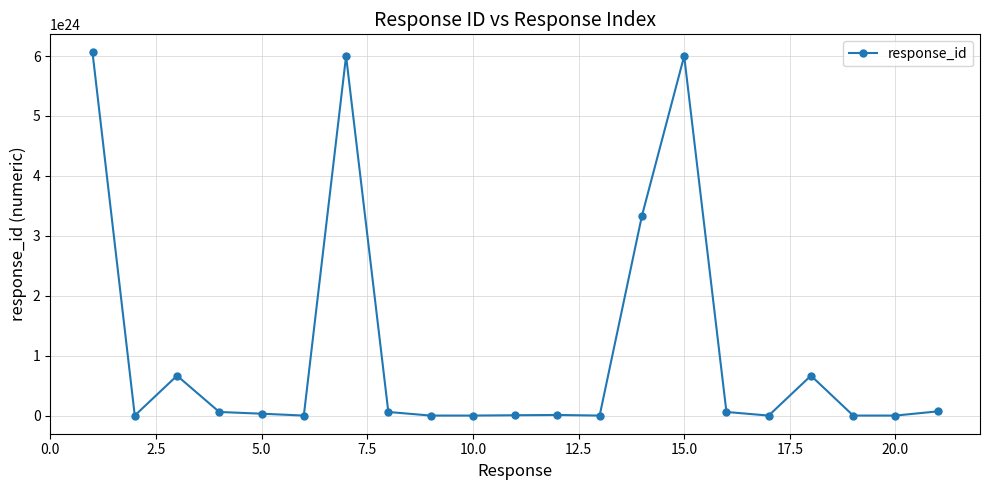

True or false: the data has more than 2 interior local peaks.

True